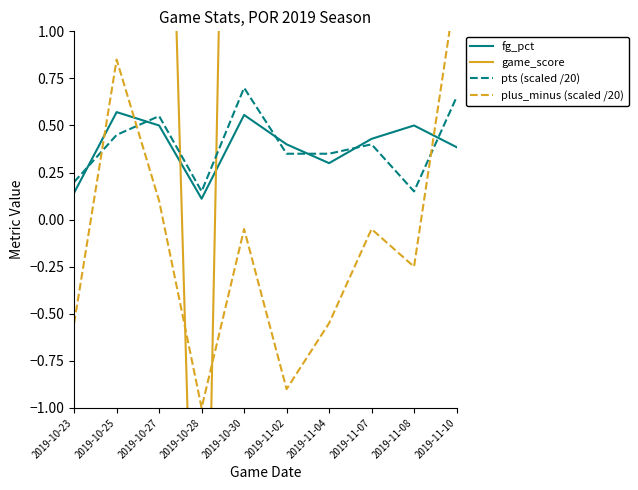

Is the value of game_score at 2019-11-04 greater than the value of pts (scaled /20) at 2019-11-02?

Yes